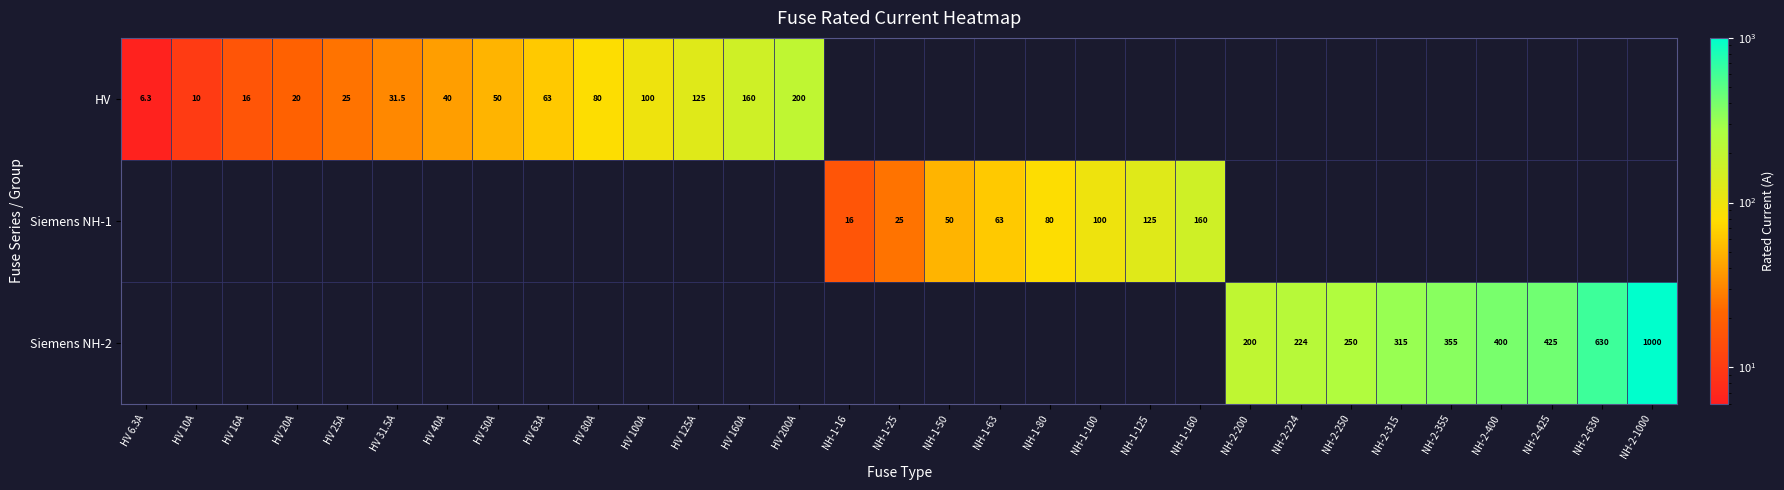

The value of Siemens NH-1 at NH-1-80 is 80.0. True or false?

True